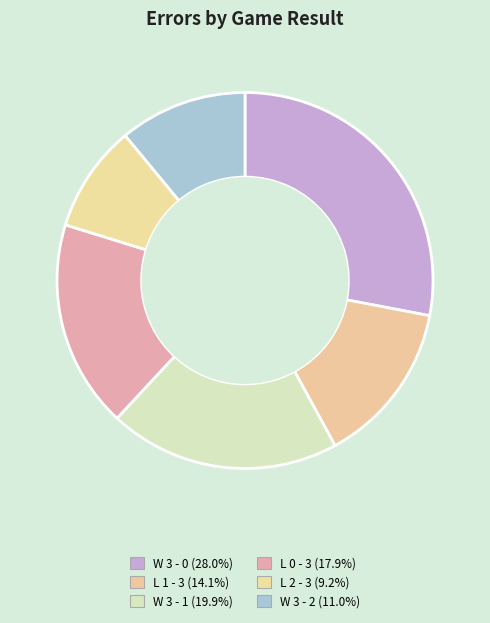

Is it true that L 1 - 3 is 1% of the pie?

False